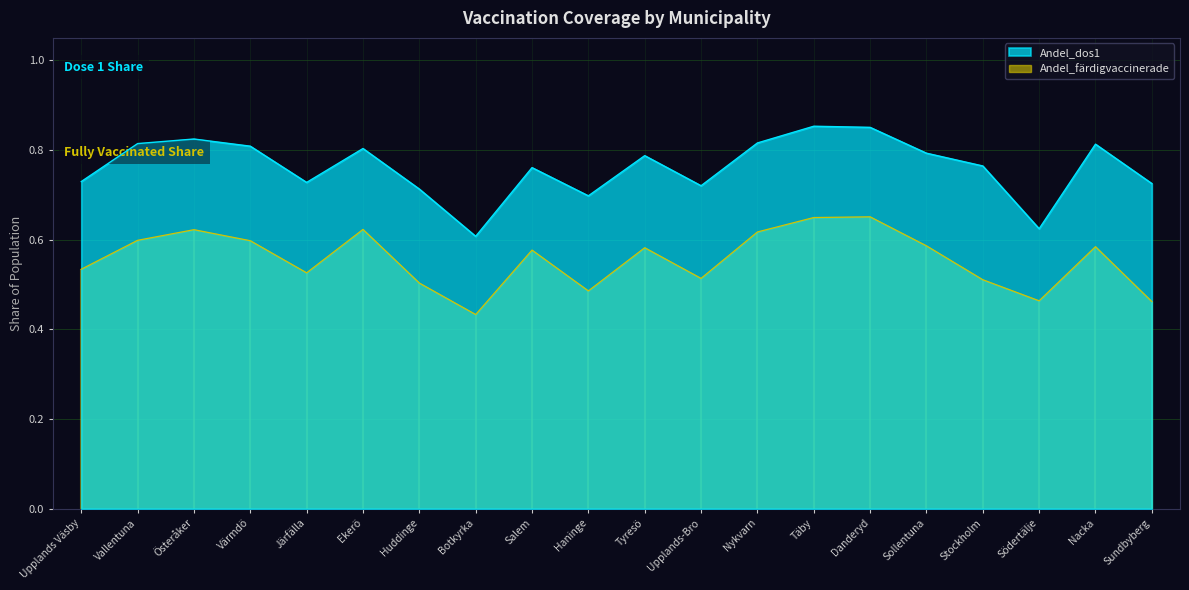

At which category does the chart reach its minimum across all series?

Botkyrka